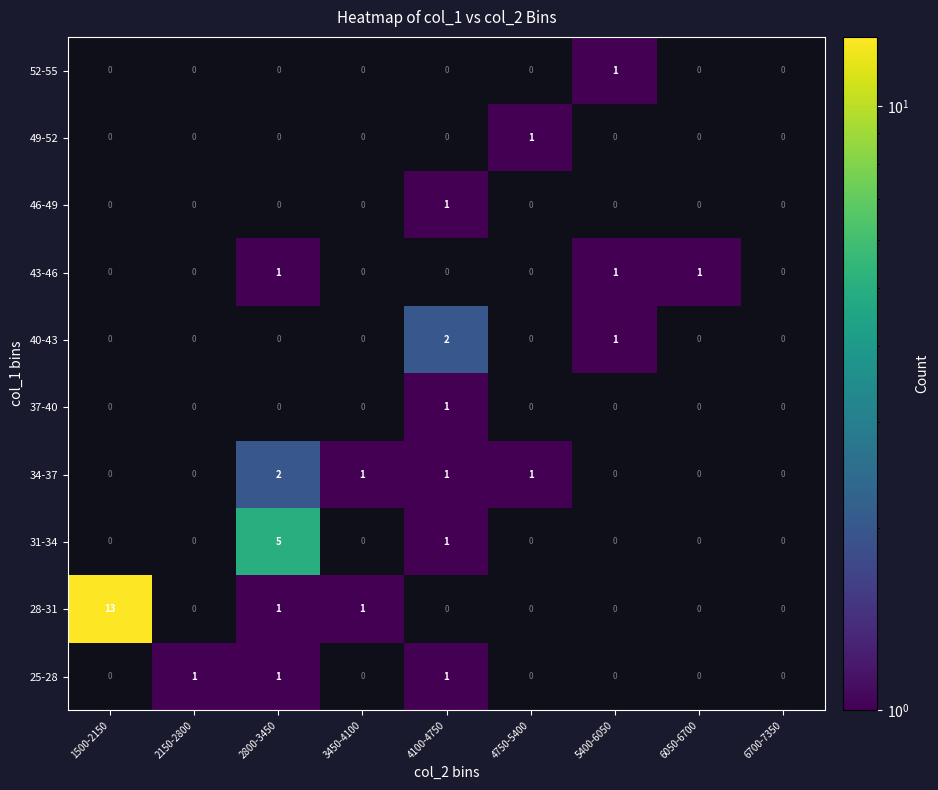

True or false: 40-43 has a value of 3 at 4100-4750.

False